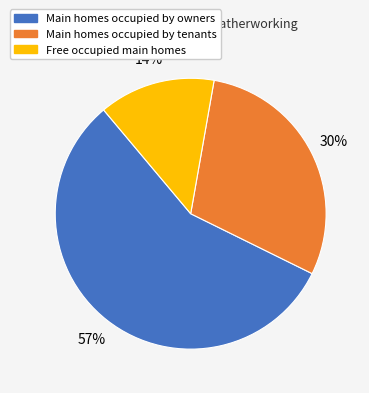

Rank the categories by value from highest to lowest.

Main homes occupied by owners, Main homes occupied by tenants, Free occupied main homes